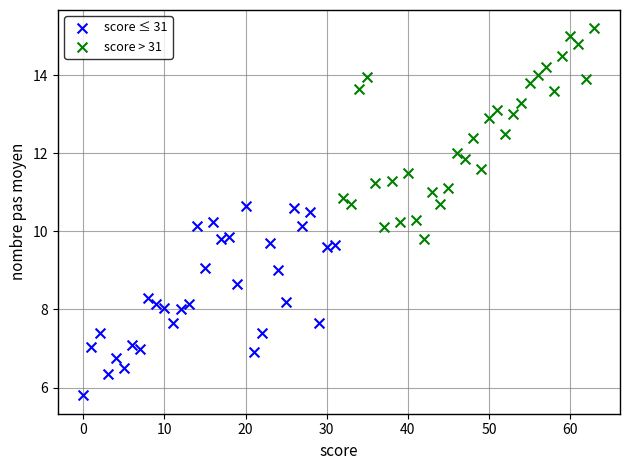

Which series reaches the maximum Y coordinate?

score > 31